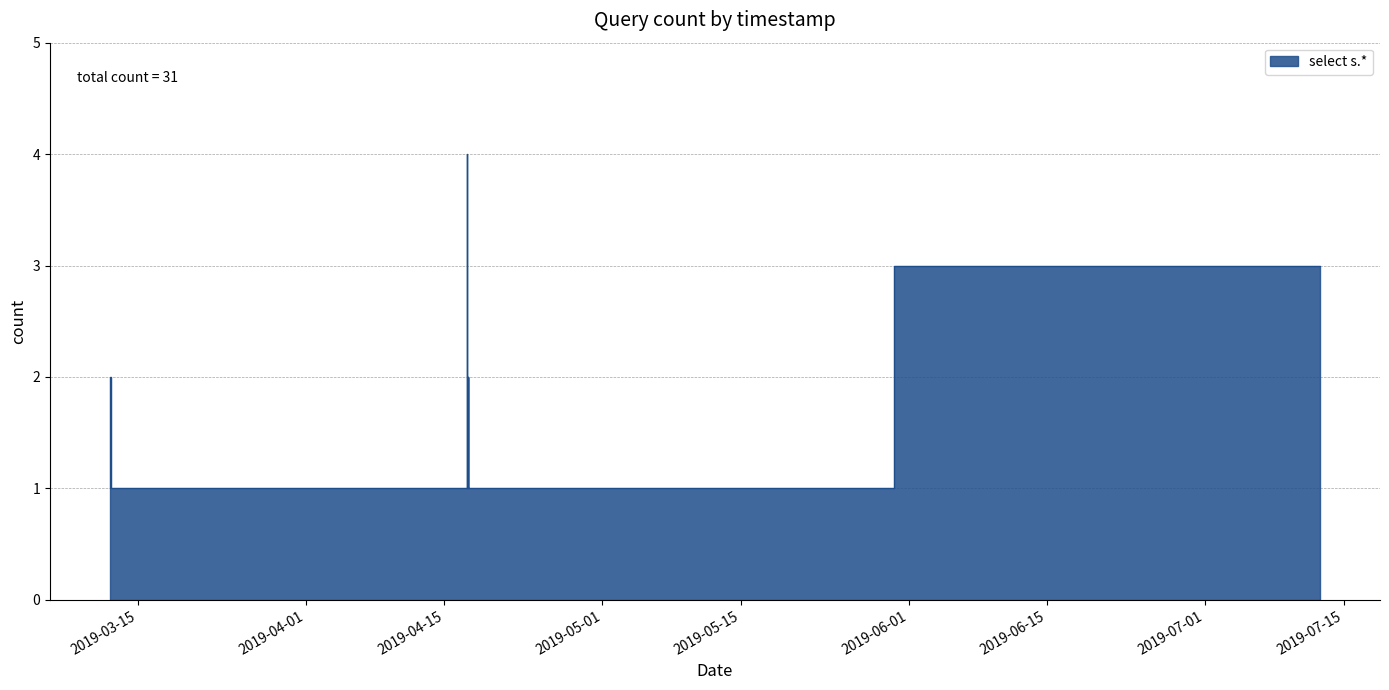

Between 2019-04-17 09:41:00 and 2019-04-17 10:00:00, which is larger?

2019-04-17 10:00:00